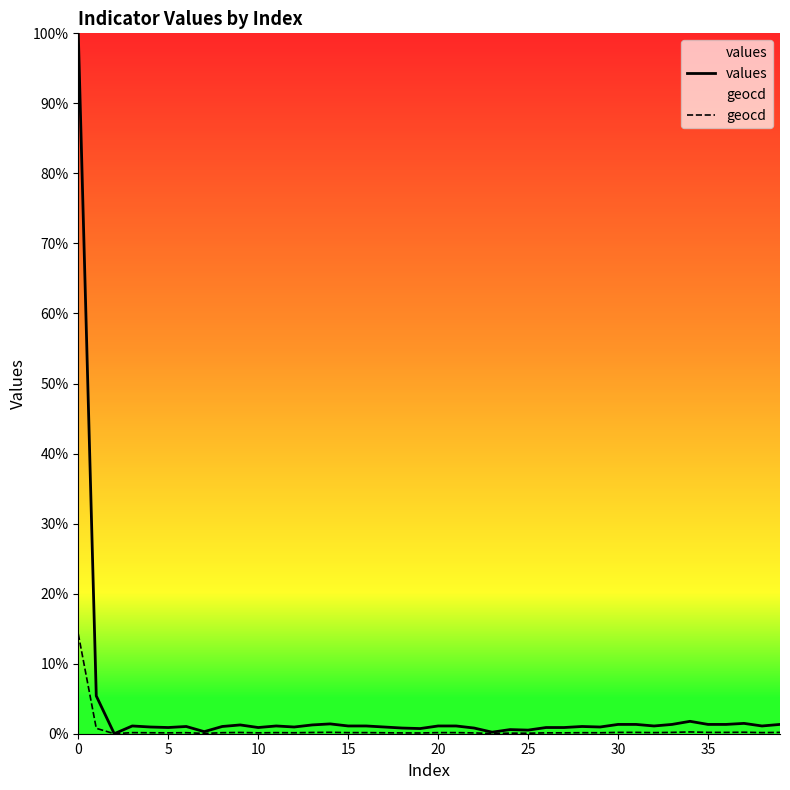

What is the approximate value of geocd at 35?

0.2